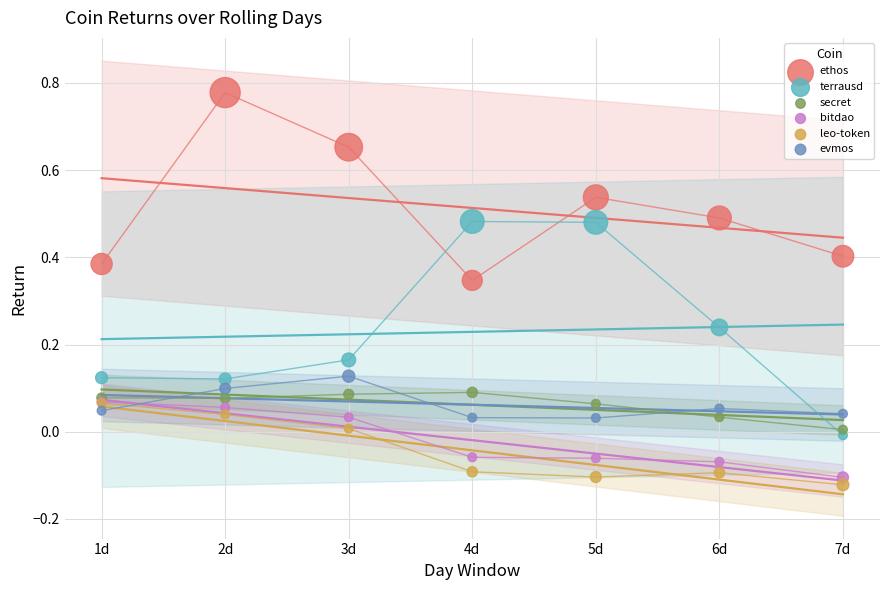

What are all the series names shown in the legend?

ethos, terrausd, secret, bitdao, leo-token, evmos